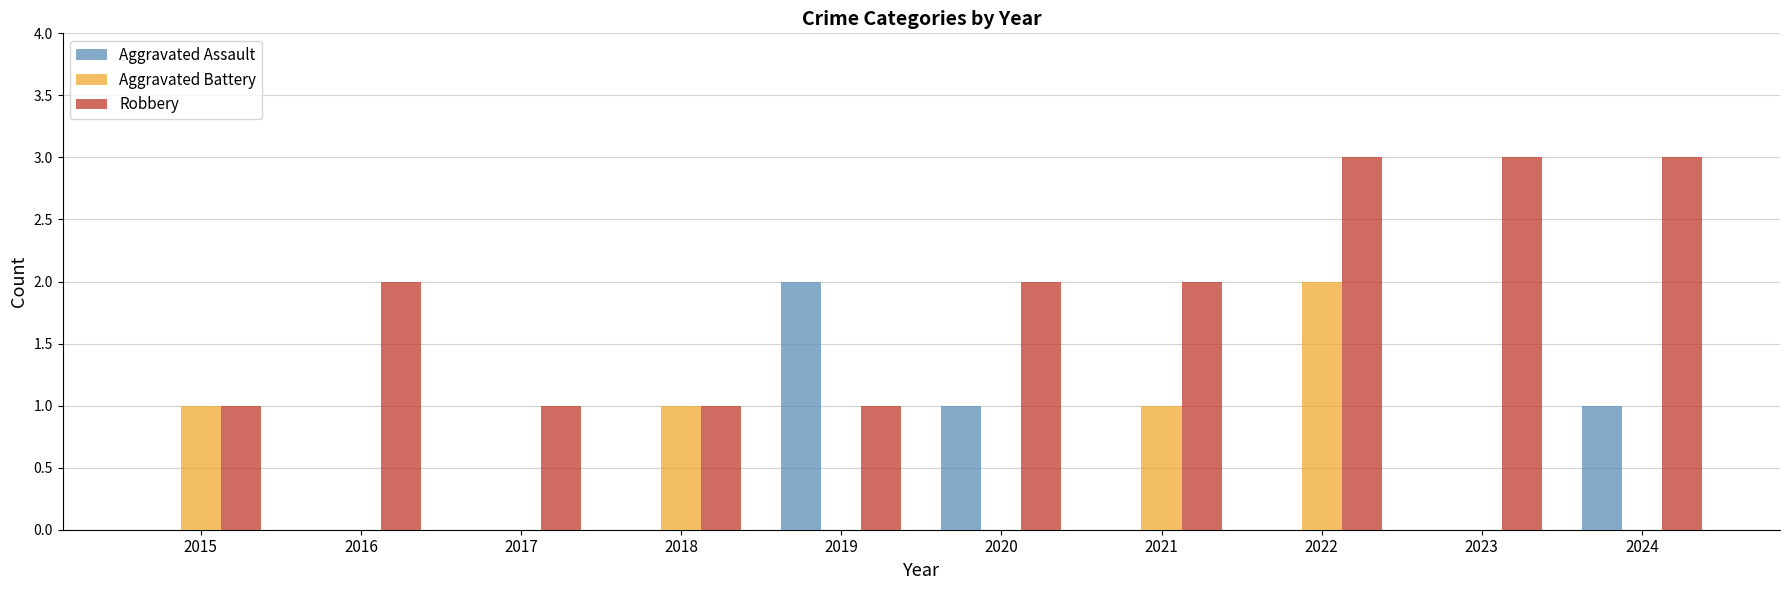

What is the sum of all Aggravated Assault values?

4